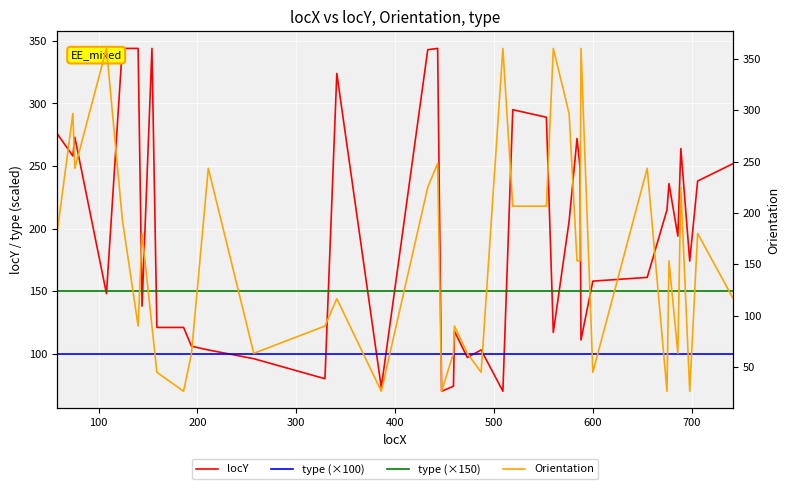

What is the sum of all type (×150) values?

6000.0